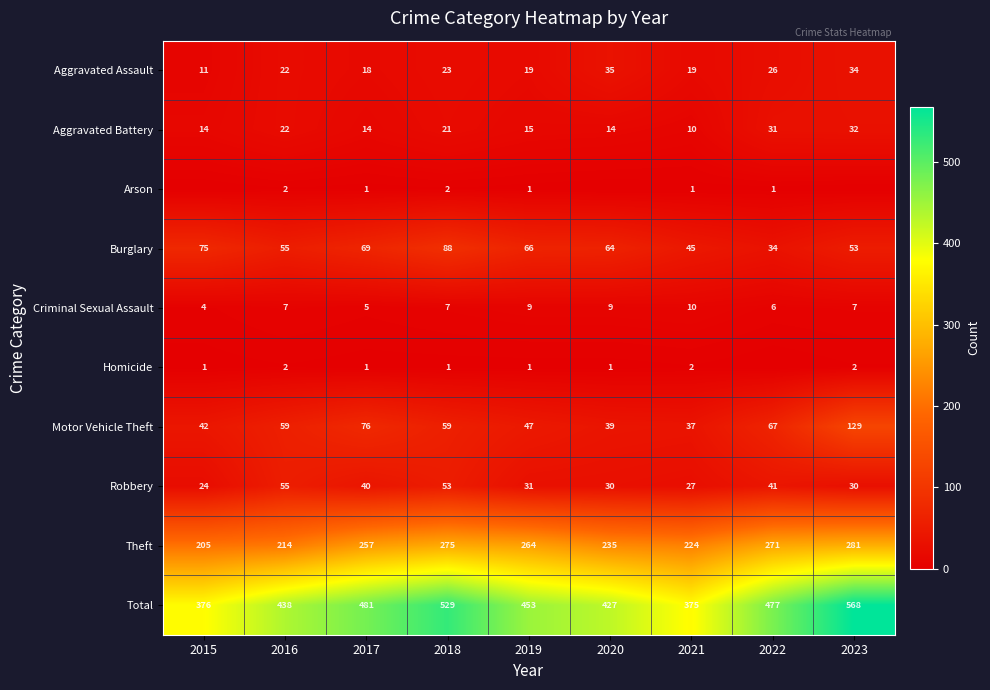

How many data points in Theft are less than 257?

4